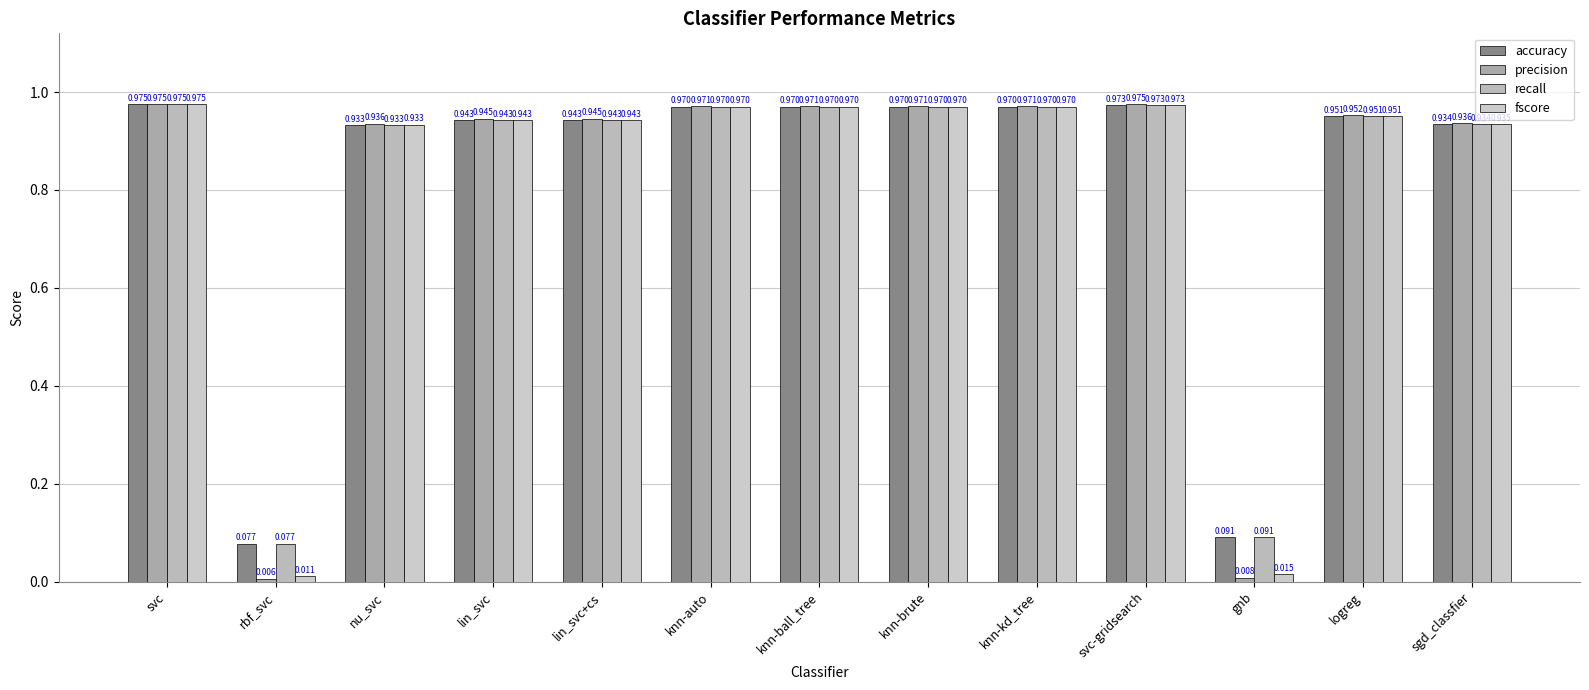

Does the chart contain stacked bars?

No